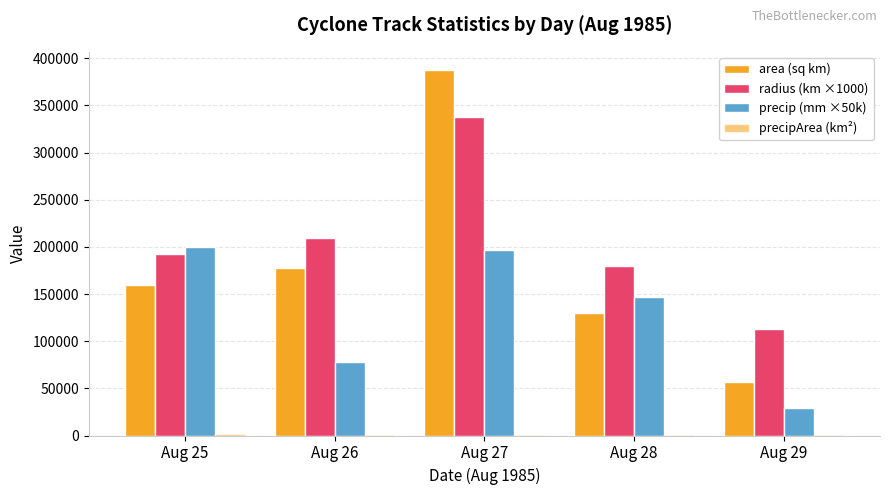

Are the bars horizontal?

No